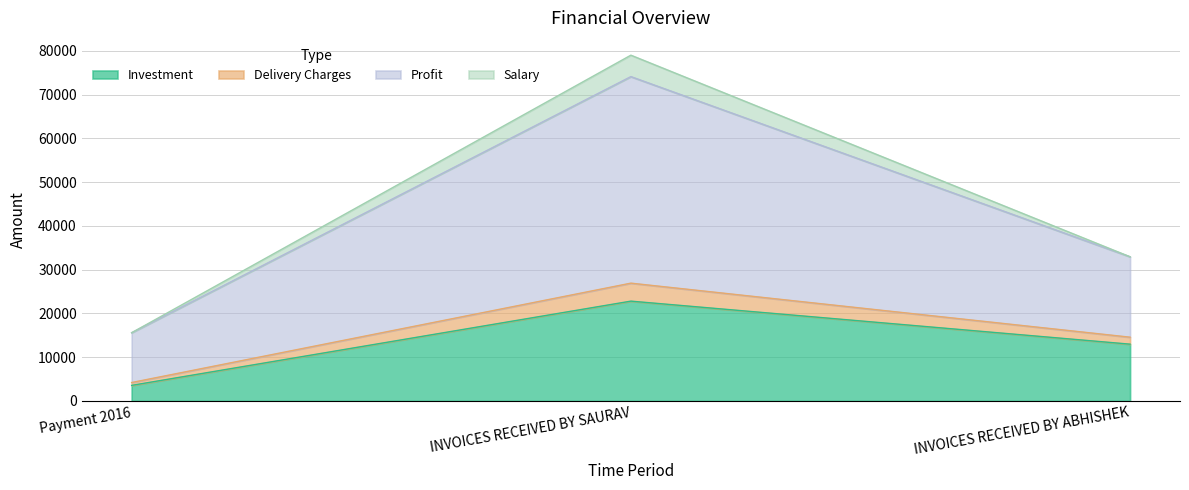

What is the minimum value shown in the chart?

3567